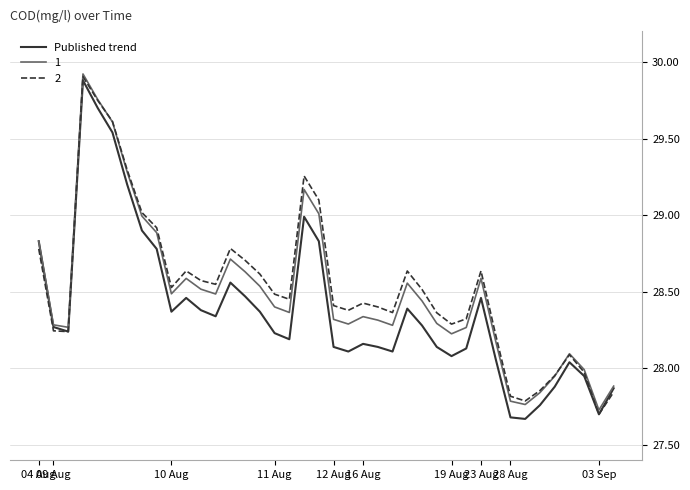

What is the maximum value for 1?

29.9